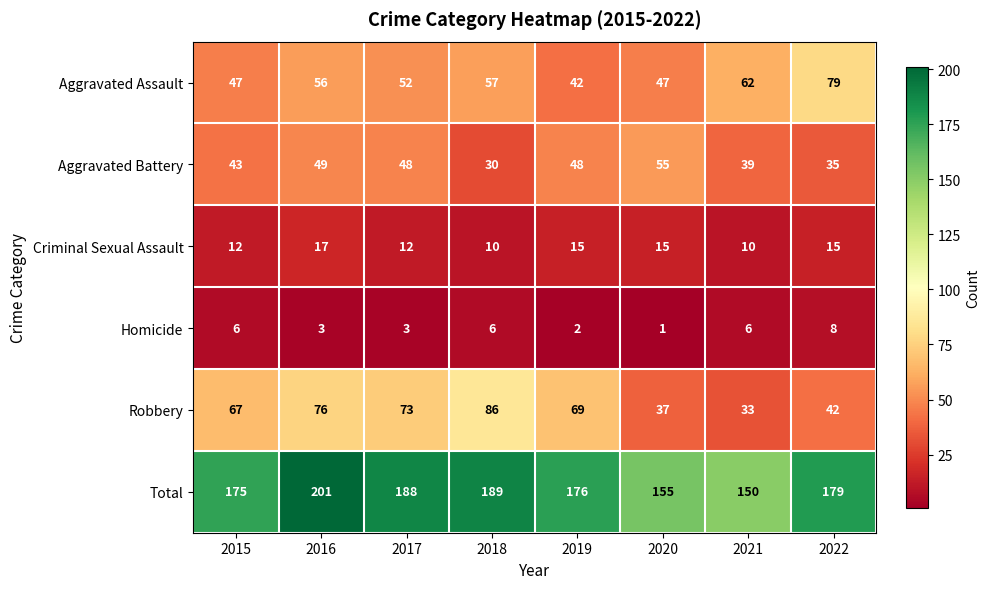

Is it true that Total equals 201 at 2016?

True